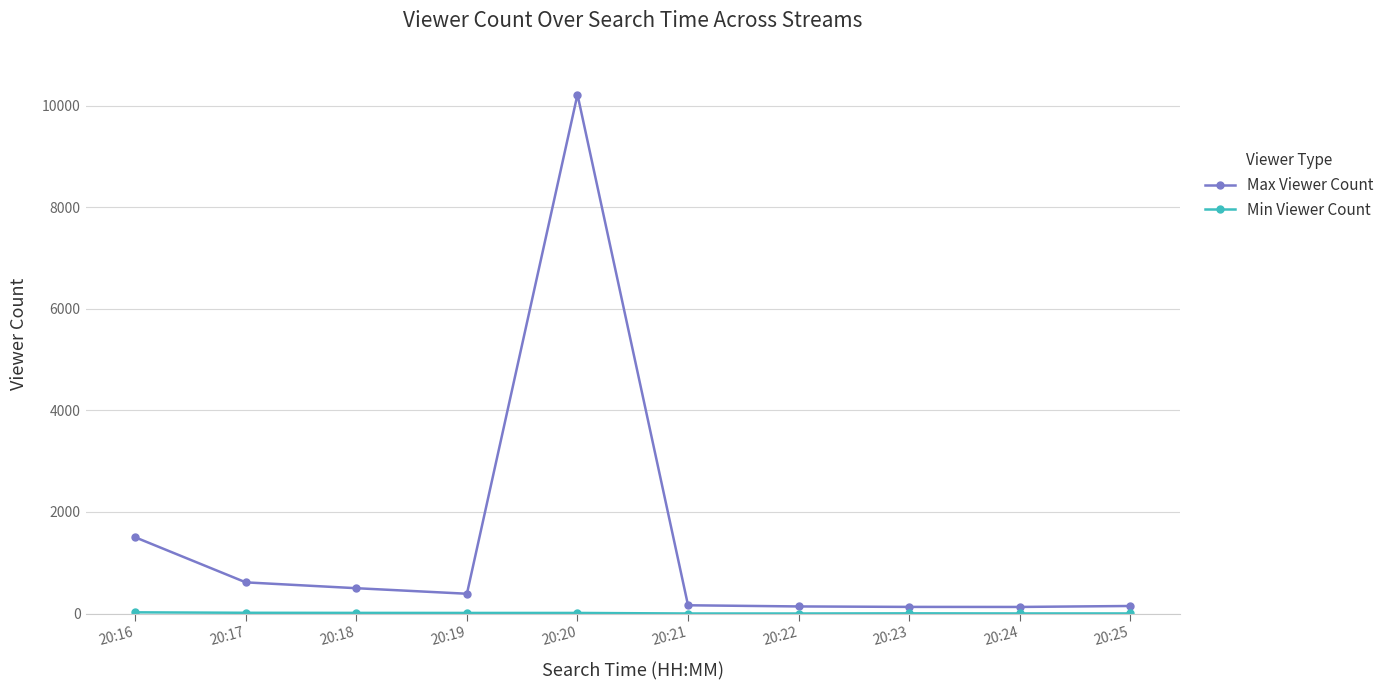

At which category is the sum across all series the highest?

20:20